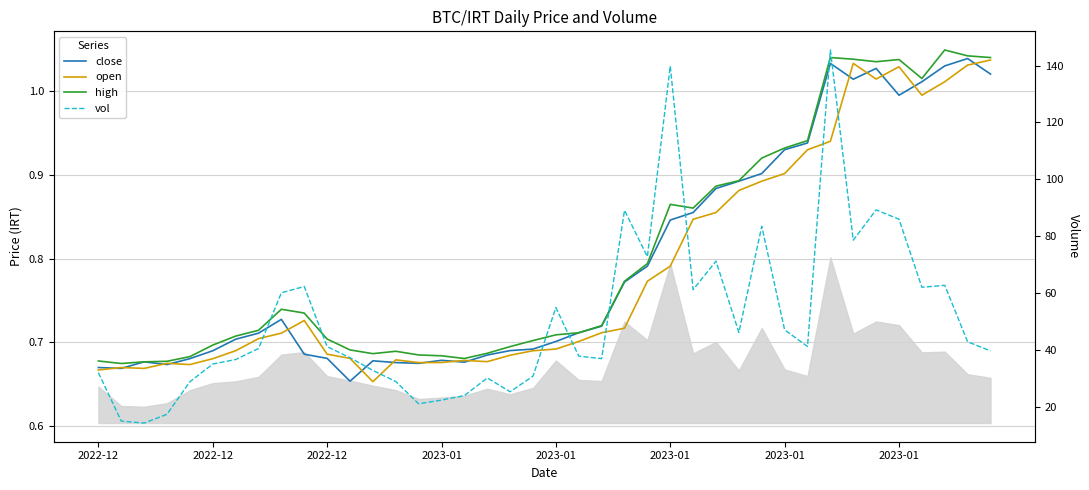

At which label does high reach its peak?

37